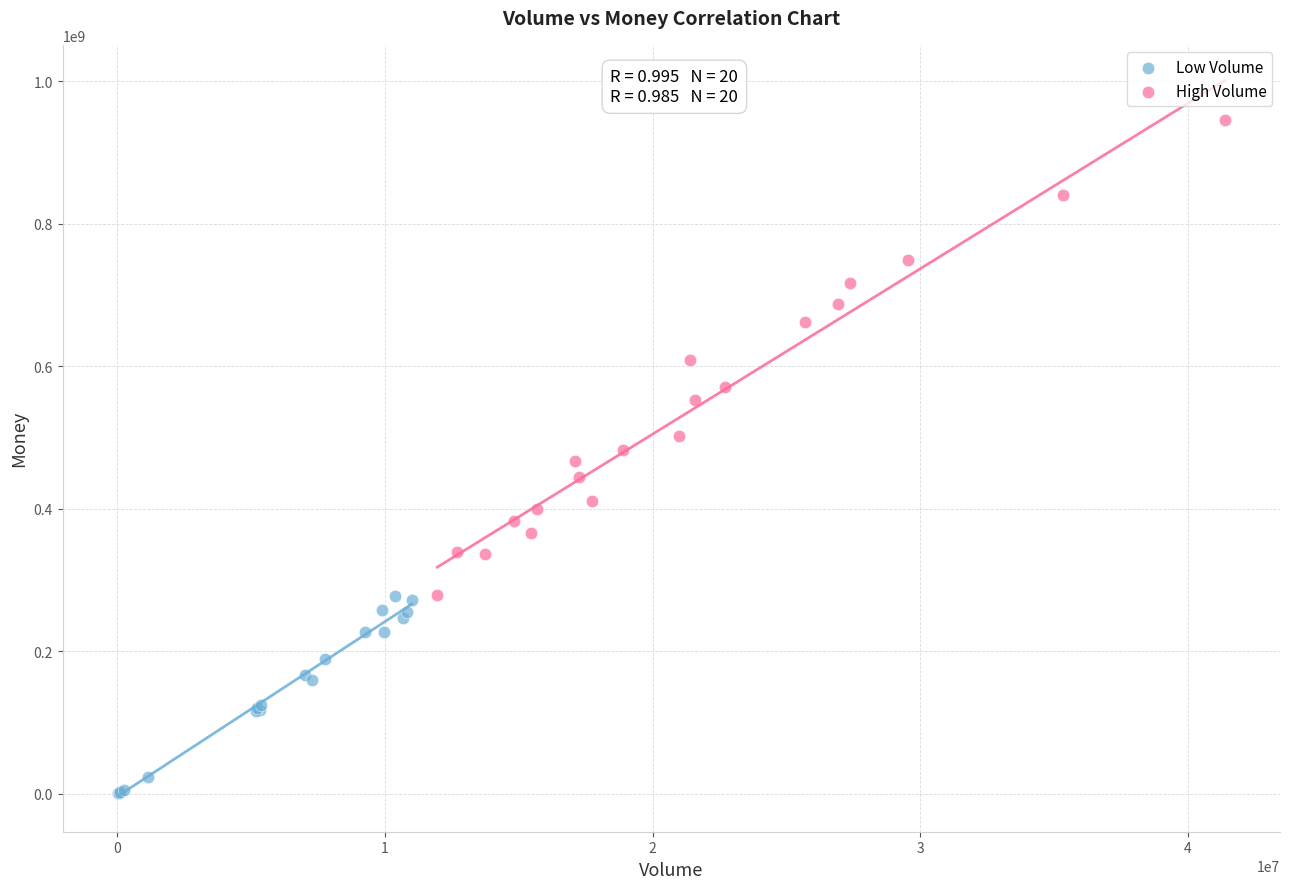

Which series reaches the minimum Y coordinate?

Low Volume